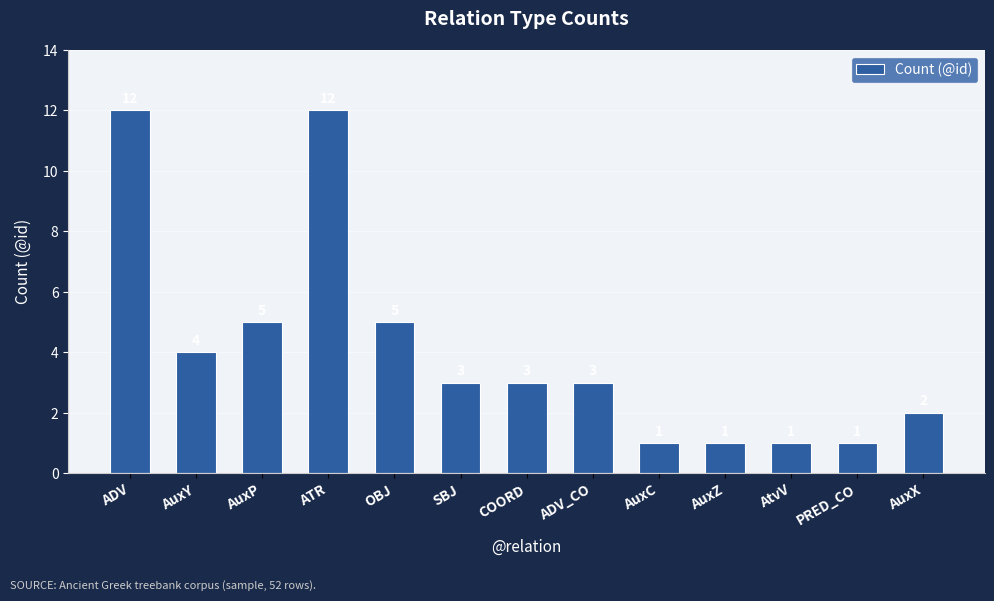

What is the sum of the values at ATR and AtvV?

13